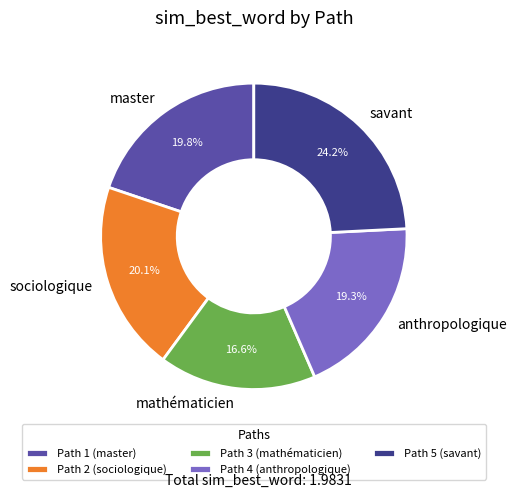

Between mathématicien and master, which is larger?

master